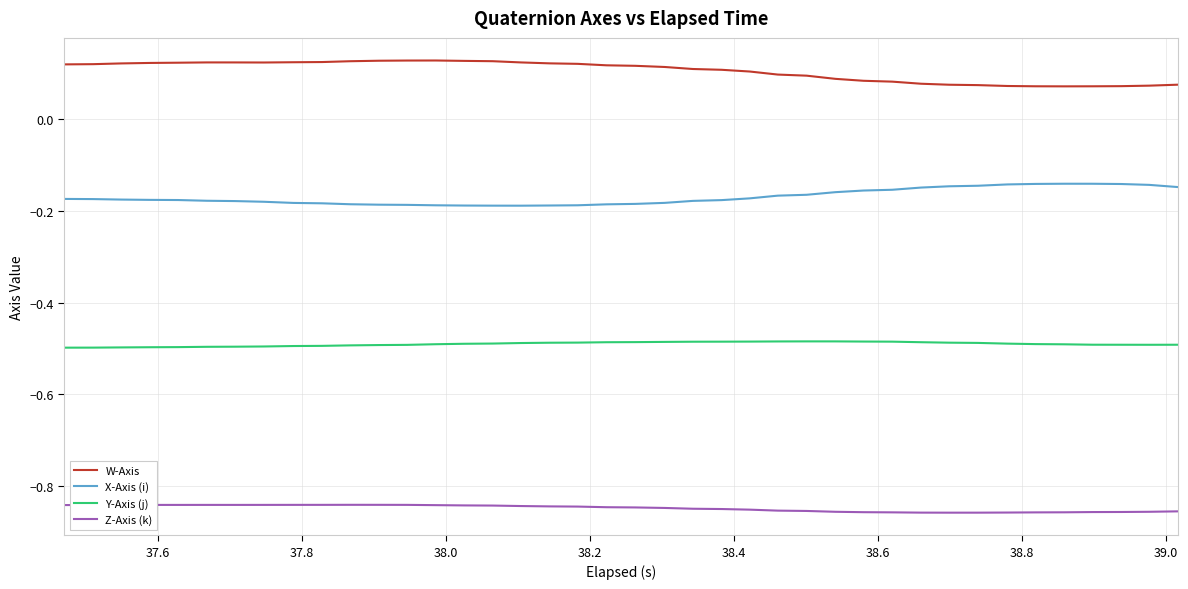

Which series has the largest total across all categories?

W-Axis